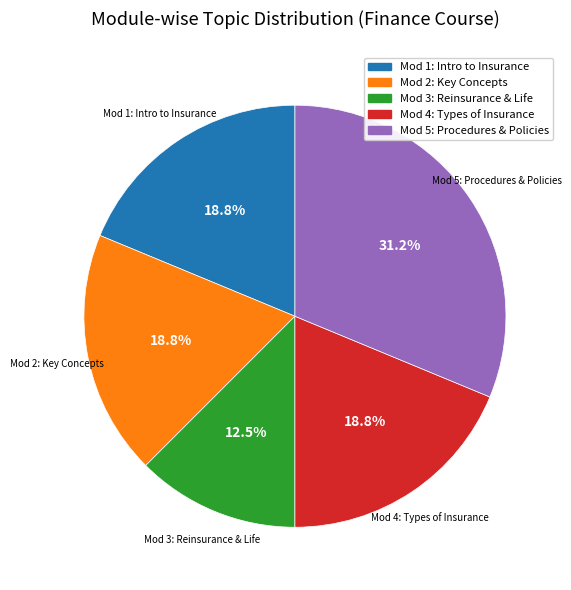

Which slice is the smallest?

Mod 3: Reinsurance & Life